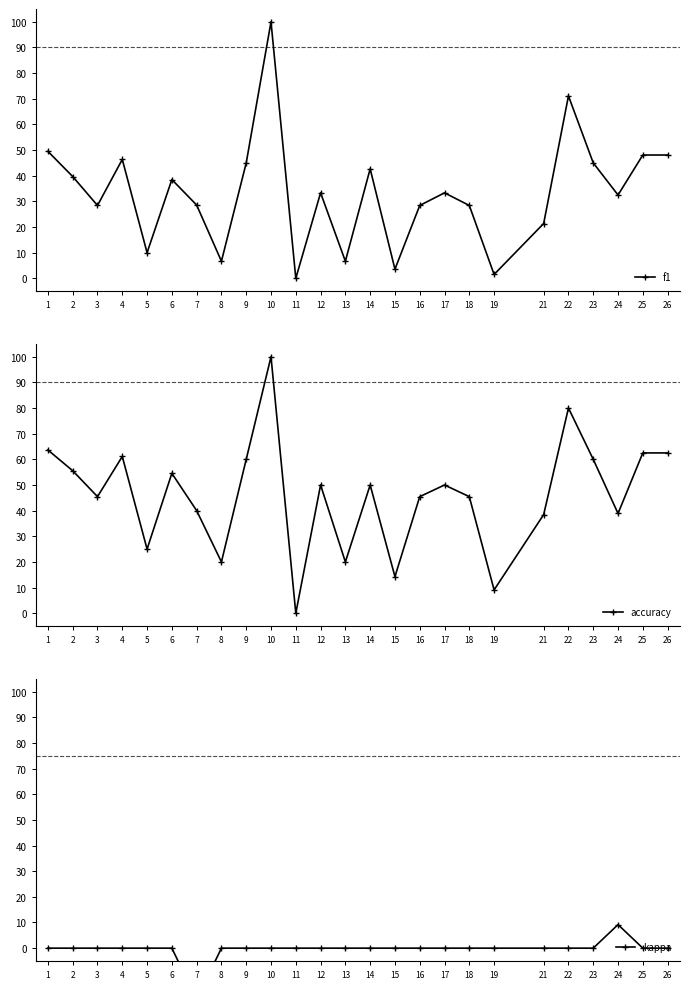

At 10, list the series in order from largest to smallest.

f1, accuracy, kappa